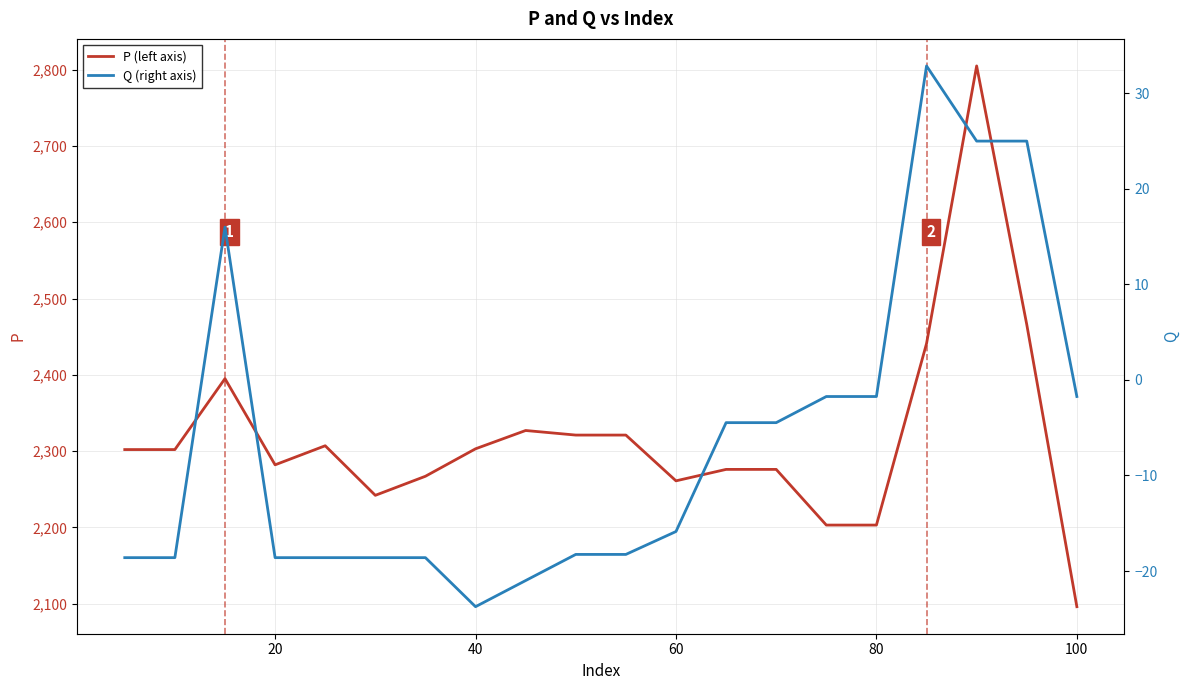

What is the minimum value for P (left axis)?

2096